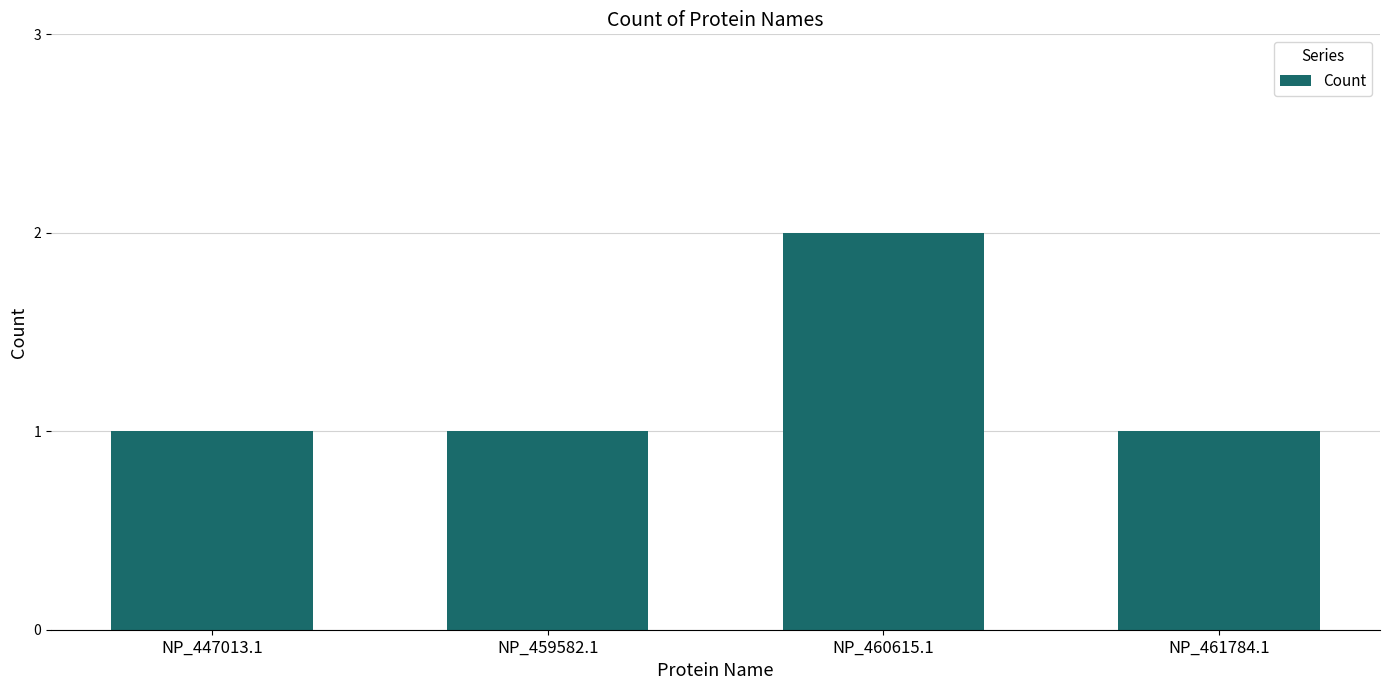

Which label corresponds to the largest value in the chart?

NP_460615.1